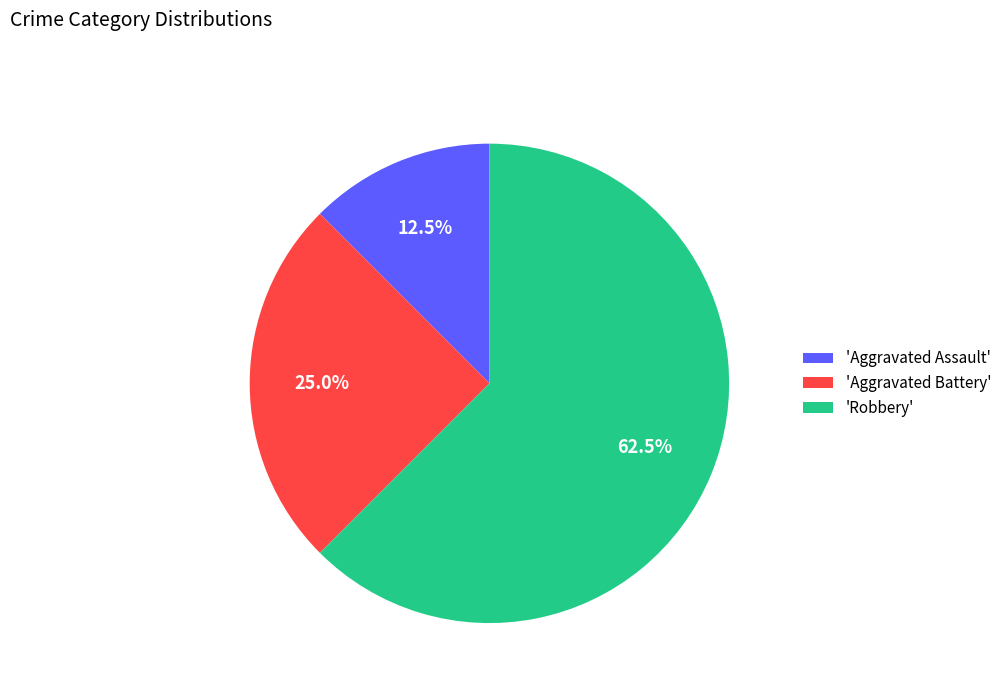

Approximately how many times larger is the value at 'Robbery' compared to 'Aggravated Assault'?

5.0